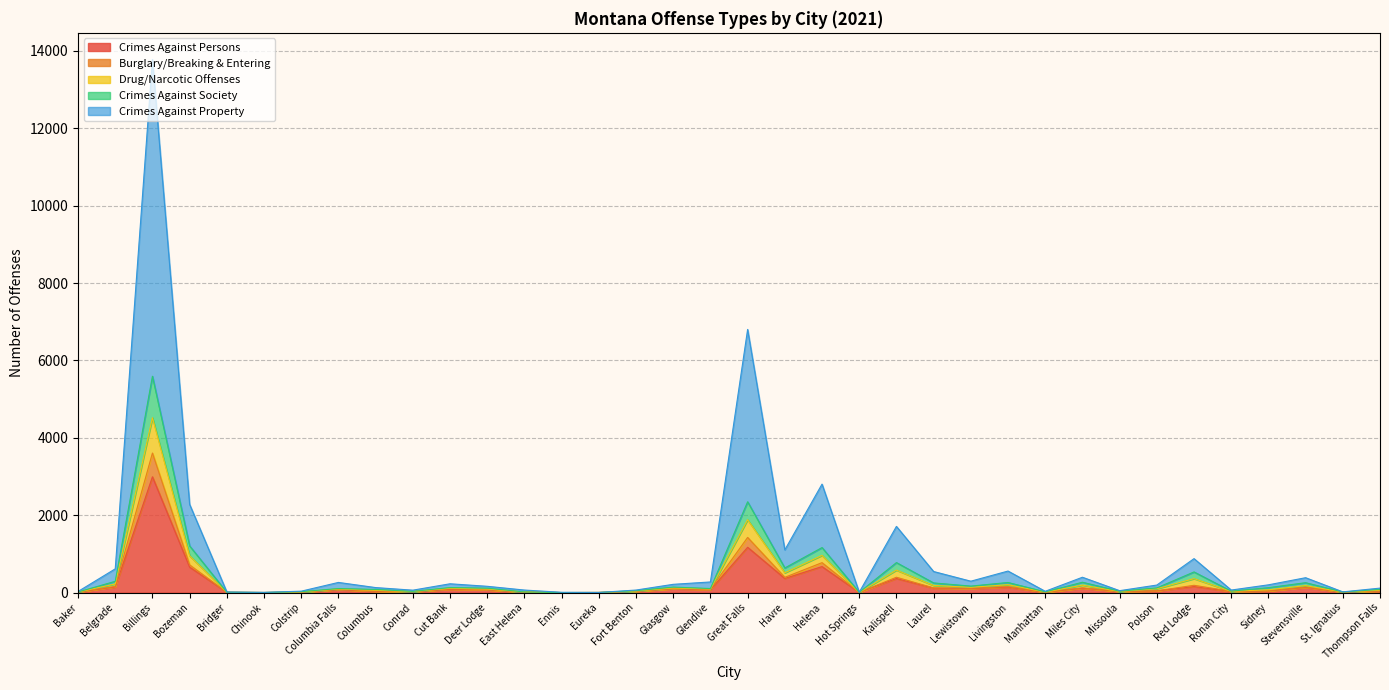

Which category has the highest value in the Crimes Against Persons series?

Billings